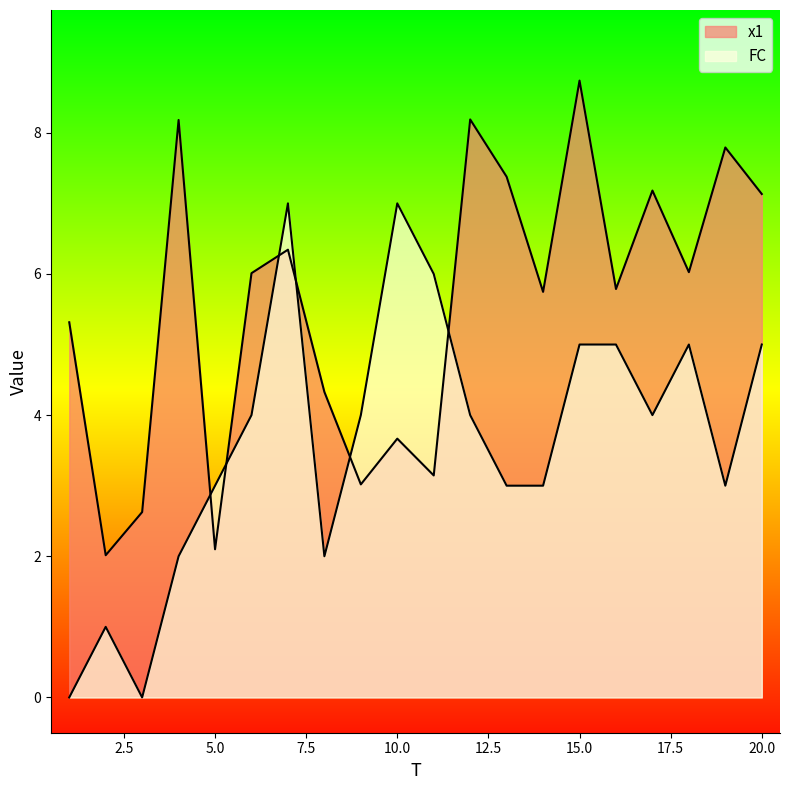

At 20, list the series in order from smallest to largest.

FC, x1